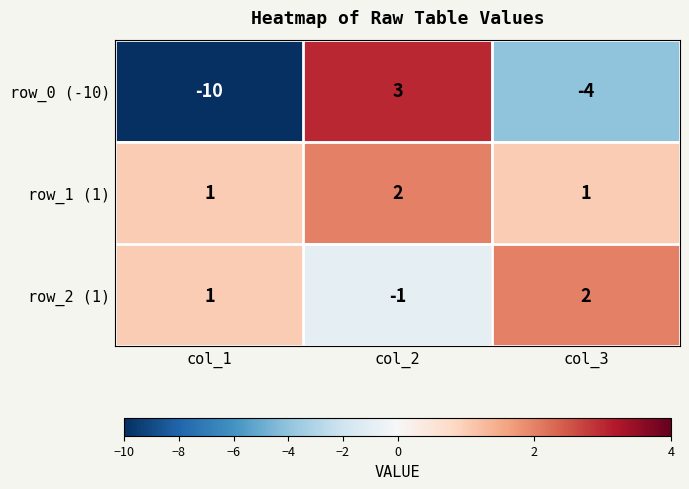

Reading left to right, extract all data points from this chart.

row_0 (-10): col_1=-10	col_2=3	col_3=-4
row_1 (1): col_1=1	col_2=2	col_3=1
row_2 (1): col_1=1	col_2=-1	col_3=2